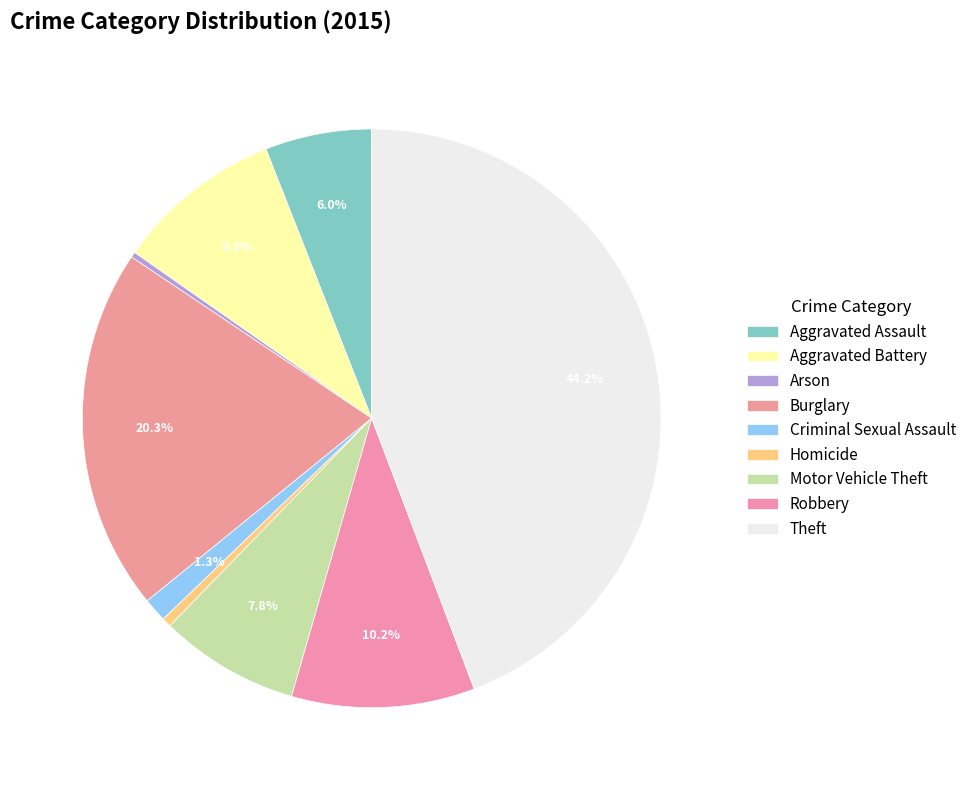

Which category has the smallest portion of the pie?

Arson